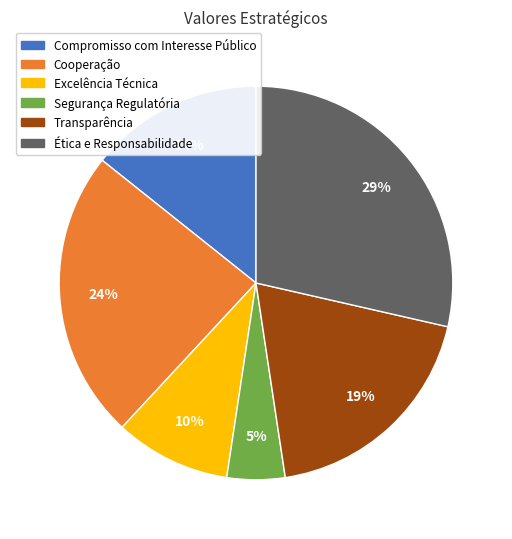

Is it true that Ética e Responsabilidade is 39% of the pie?

False